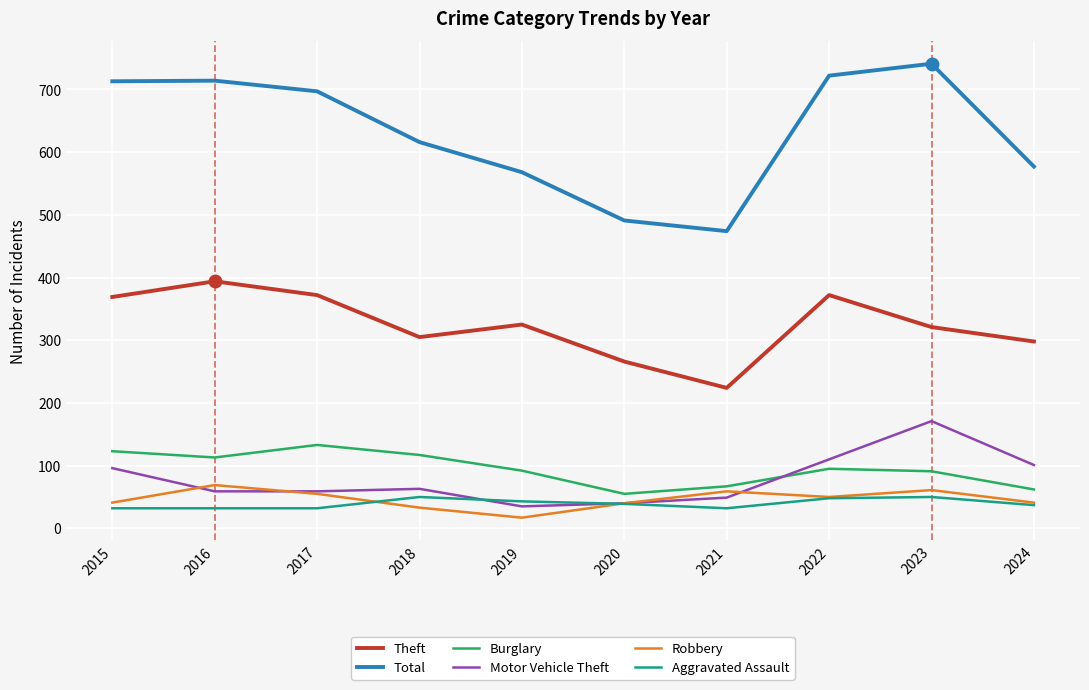

What is the sum of the Aggravated Assault values at 2021 and 2024?

69